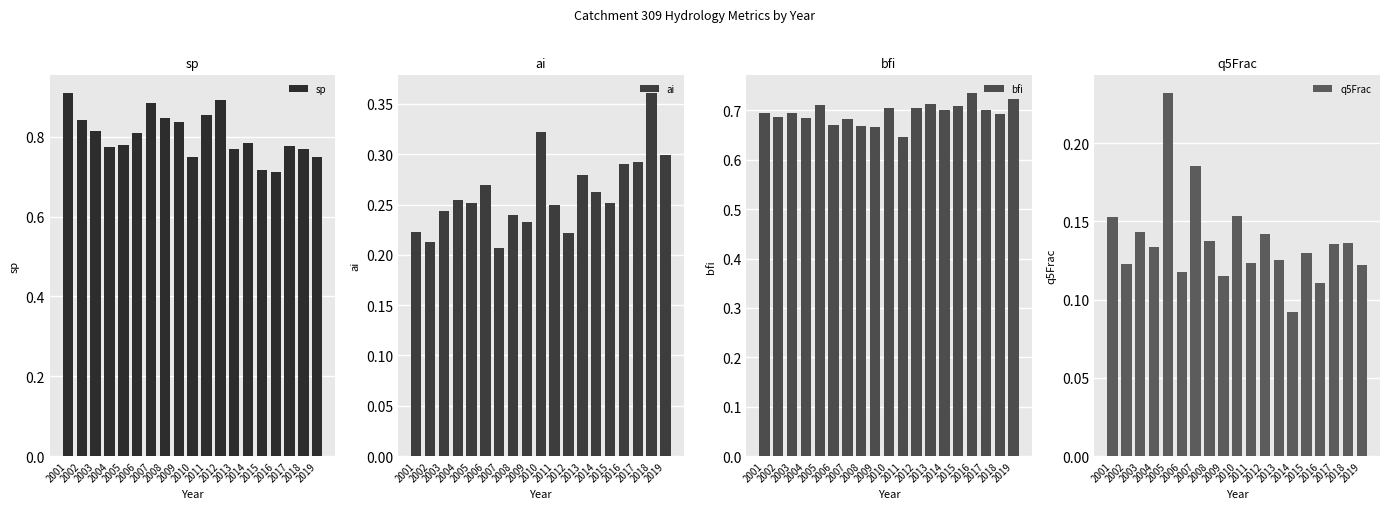

Are the bars horizontal?

No